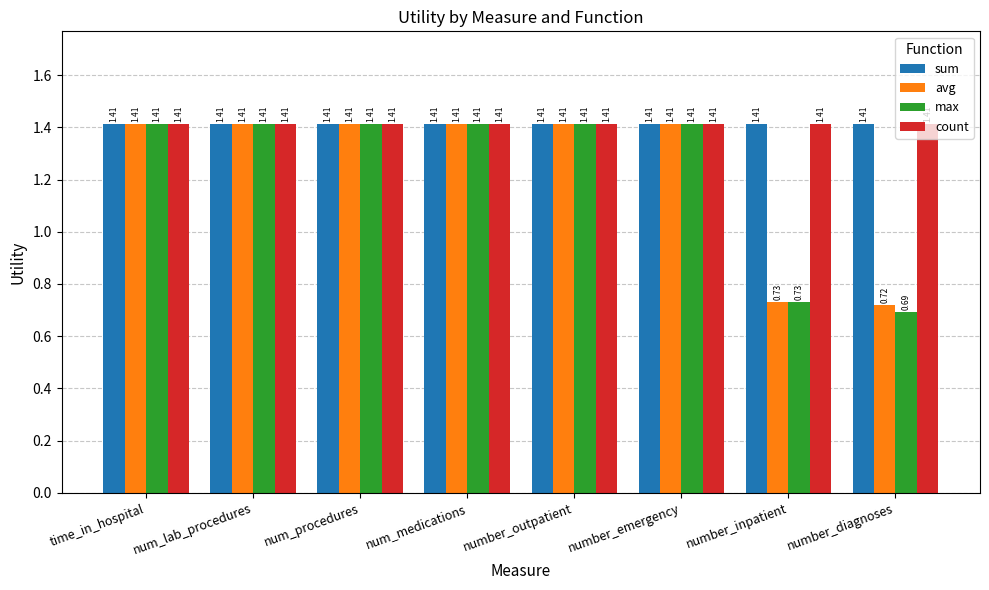

What is the total value across all series at number_emergency?

5.7